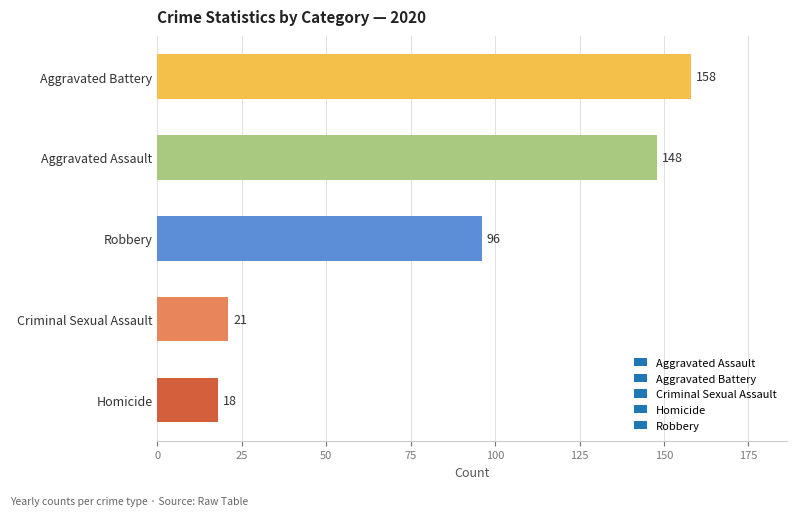

Rank the categories by value from lowest to highest.

Homicide, Criminal Sexual Assault, Robbery, Aggravated Assault, Aggravated Battery